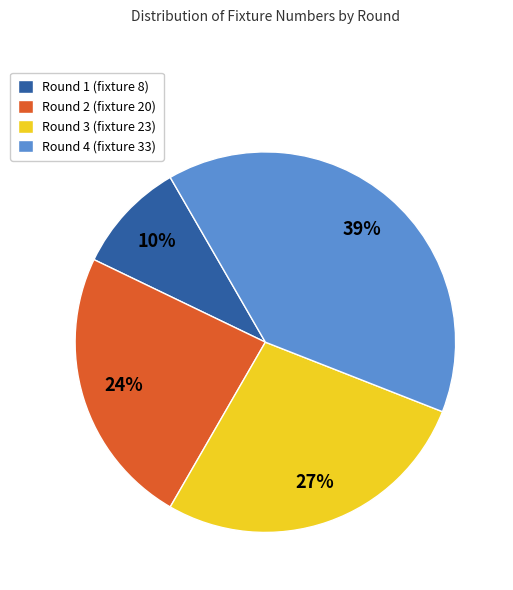

How many segments does this pie chart have?

4